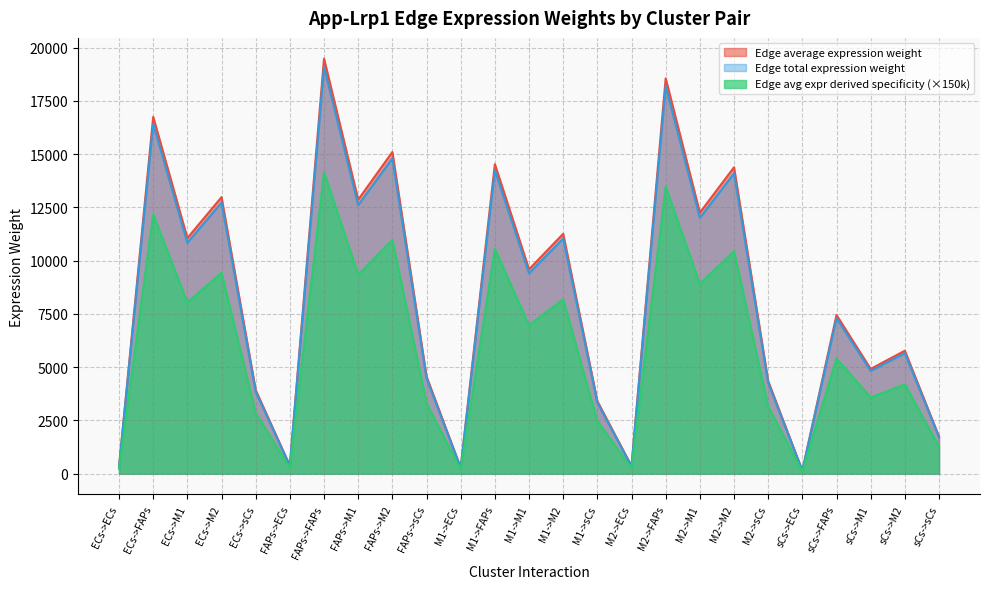

Reading left to right, list all the values displayed in this chart.

Edge average expression weight: ECs->ECs=233.6	ECs->FAPs=12172.6	ECs->M1=8037.3	ECs->M2=9434.0	ECs->sCs=2852.0	FAPs->ECs=271.7	FAPs->FAPs=14158.0	FAPs->M1=9348.3	FAPs->M2=10972.8	FAPs->sCs=3317.2	M1->ECs=202.6	M1->FAPs=10558.6	M1->M1=6971.7	M1->M2=8183.1	M1->sCs=2473.9	M2->ECs=258.8	M2->FAPs=13486.3	M2->M1=8904.7	M2->M2=10452.1	M2->sCs=3159.8	sCs->ECs=103.9	sCs->FAPs=5411.6	sCs->M1=3573.2	sCs->M2=4194.1	sCs->sCs=1267.9
Edge total expression weight: ECs->ECs=321.6	ECs->FAPs=16754.9	ECs->M1=11063.0	ECs->M2=12985.4	ECs->sCs=3925.7	FAPs->ECs=374.0	FAPs->FAPs=19487.8	FAPs->M1=12867.4	FAPs->M2=15103.5	FAPs->sCs=4566.0	M1->ECs=278.9	M1->FAPs=14533.4	M1->M1=9596.1	M1->M2=11263.7	M1->sCs=3405.2	M2->ECs=356.3	M2->FAPs=18563.1	M2->M1=12256.9	M2->M2=14386.8	M2->sCs=4349.3	sCs->ECs=143.0	sCs->FAPs=7448.8	sCs->M1=4918.3	sCs->M2=5772.9	sCs->sCs=1745.2
Edge avg expr derived specificity: ECs->ECs=315.1	ECs->FAPs=16419.8	ECs->M1=10841.7	ECs->M2=12725.7	ECs->sCs=3847.2	FAPs->ECs=366.5	FAPs->FAPs=19098.0	FAPs->M1=12610.1	FAPs->M2=14801.4	FAPs->sCs=4474.7	M1->ECs=273.3	M1->FAPs=14242.7	M1->M1=9404.2	M1->M2=11038.4	M1->sCs=3337.1	M2->ECs=349.1	M2->FAPs=18191.9	M2->M1=12011.8	M2->M2=14099.1	M2->sCs=4262.4	sCs->ECs=140.1	sCs->FAPs=7299.8	sCs->M1=4819.9	sCs->M2=5657.5	sCs->sCs=1710.3